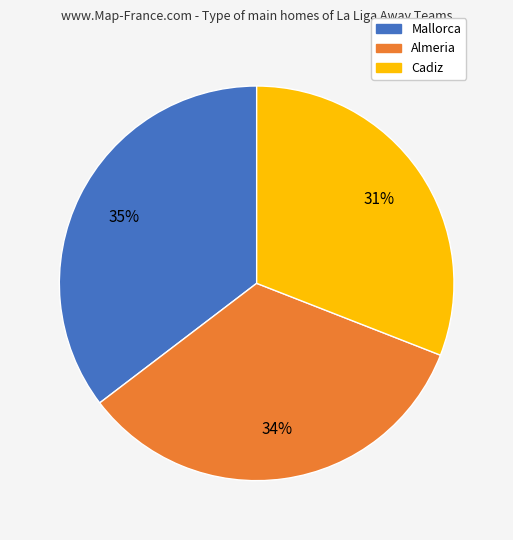

Is there any slice that represents more than half of the pie?

No